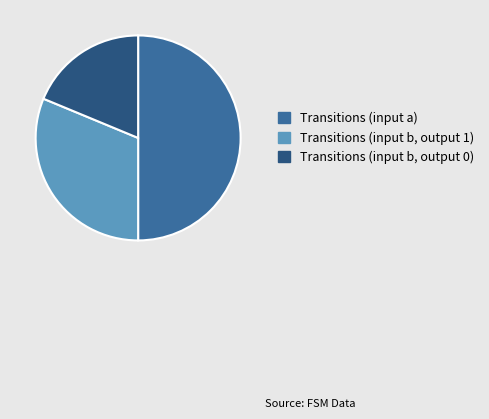

Is Transitions (input b, output 0) the majority of the pie?

No